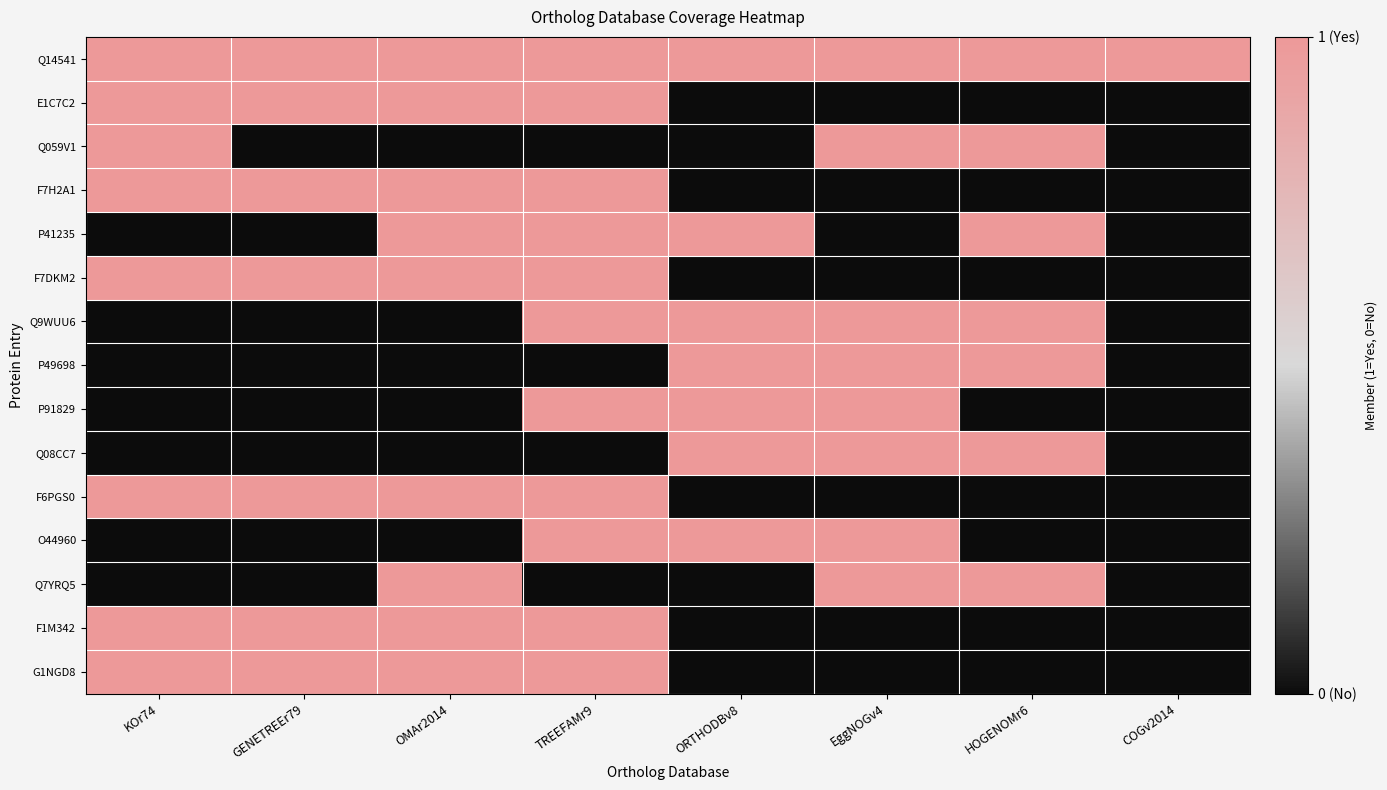

What is the spread (max minus min) of values at ORTHODBv8?

1